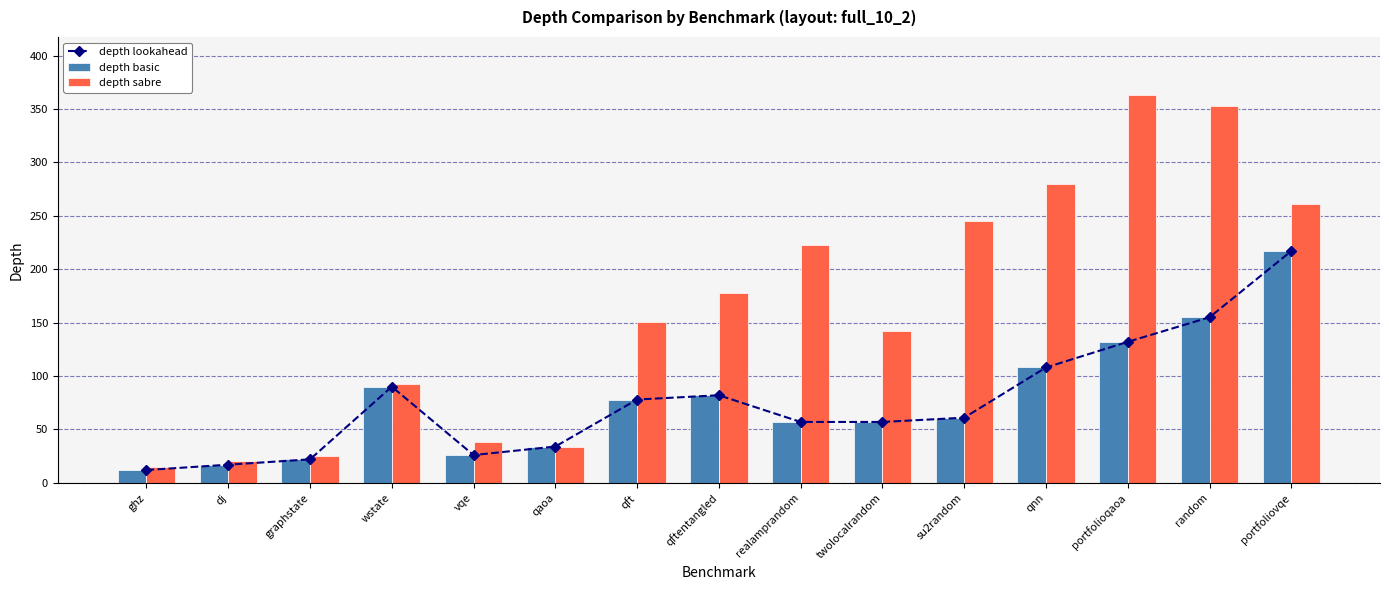

What is the spread (max minus min) of values at random?

198